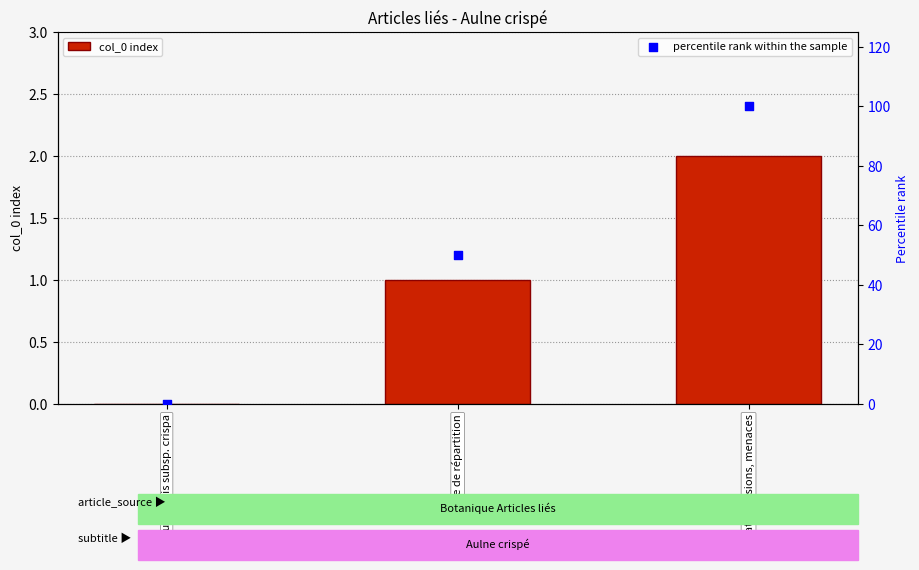

What are all the series names shown in the legend?

col_0 index, percentile rank within the sample